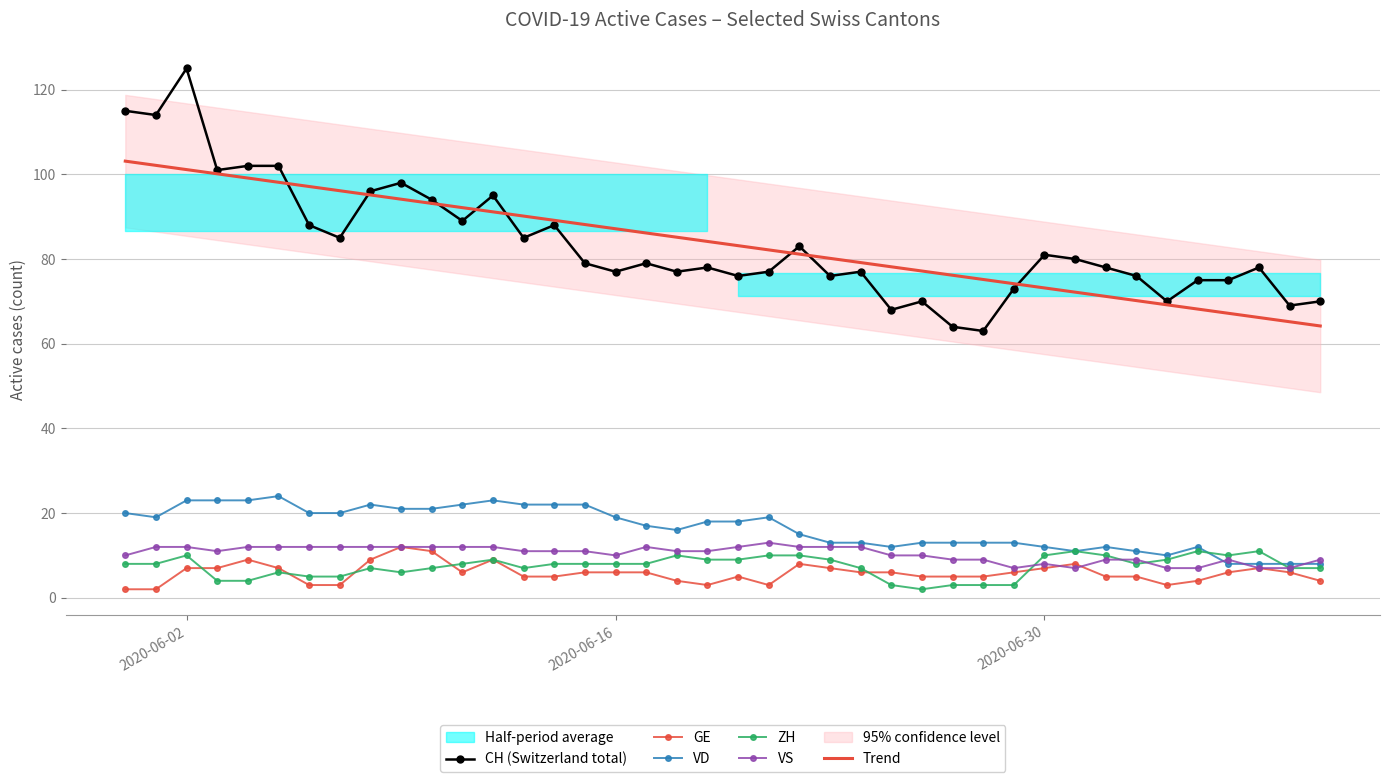

True or false: CH (Switzerland total) and VD intersect in this chart.

False